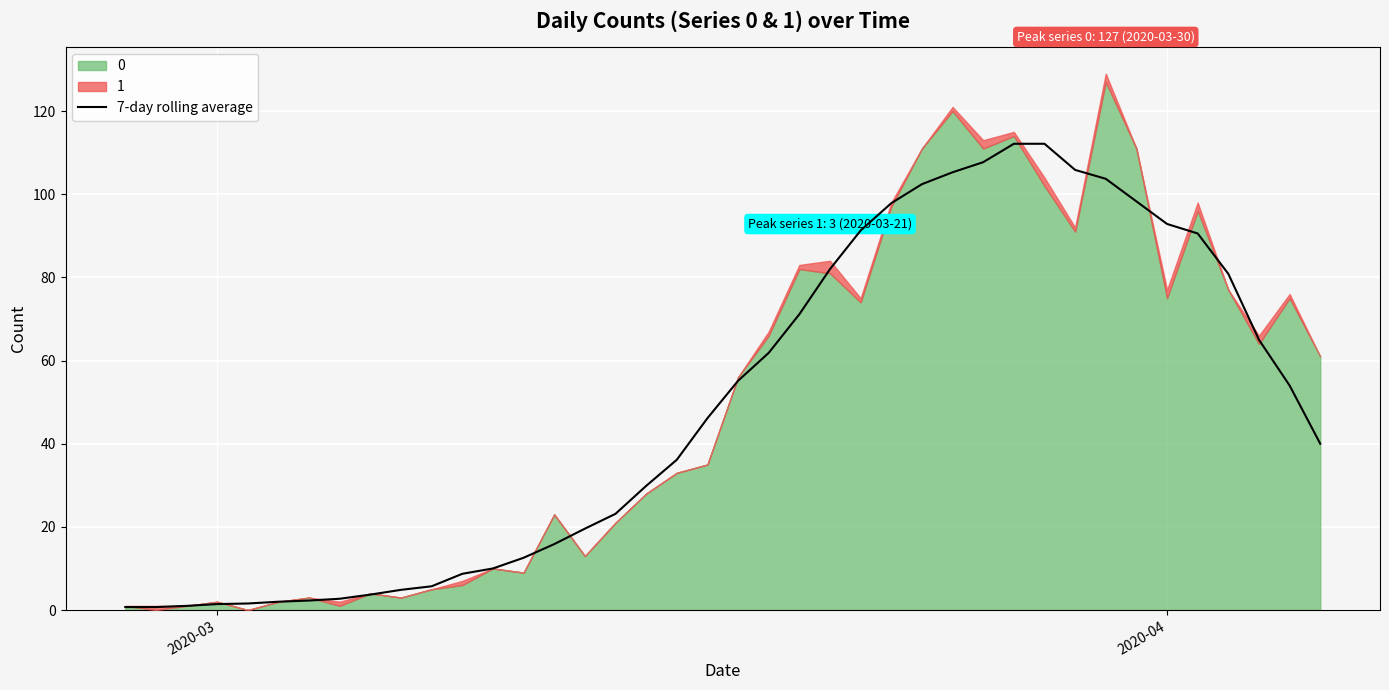

True or false: 7-day rolling average has a value of 92.9 at 2020-04.

True